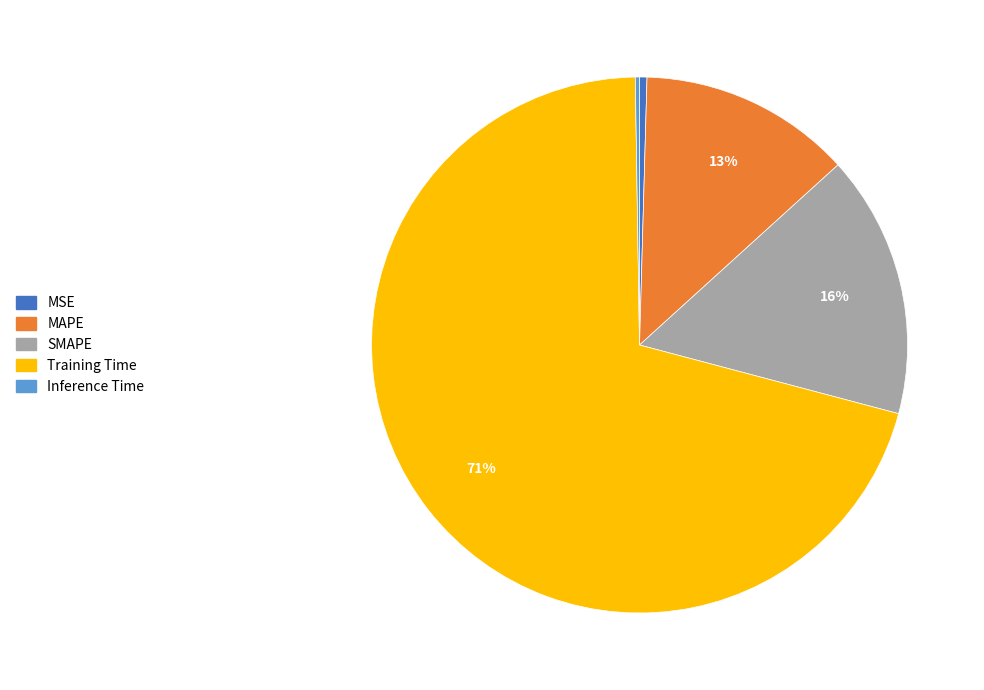

Is there a majority slice in this chart?

Yes